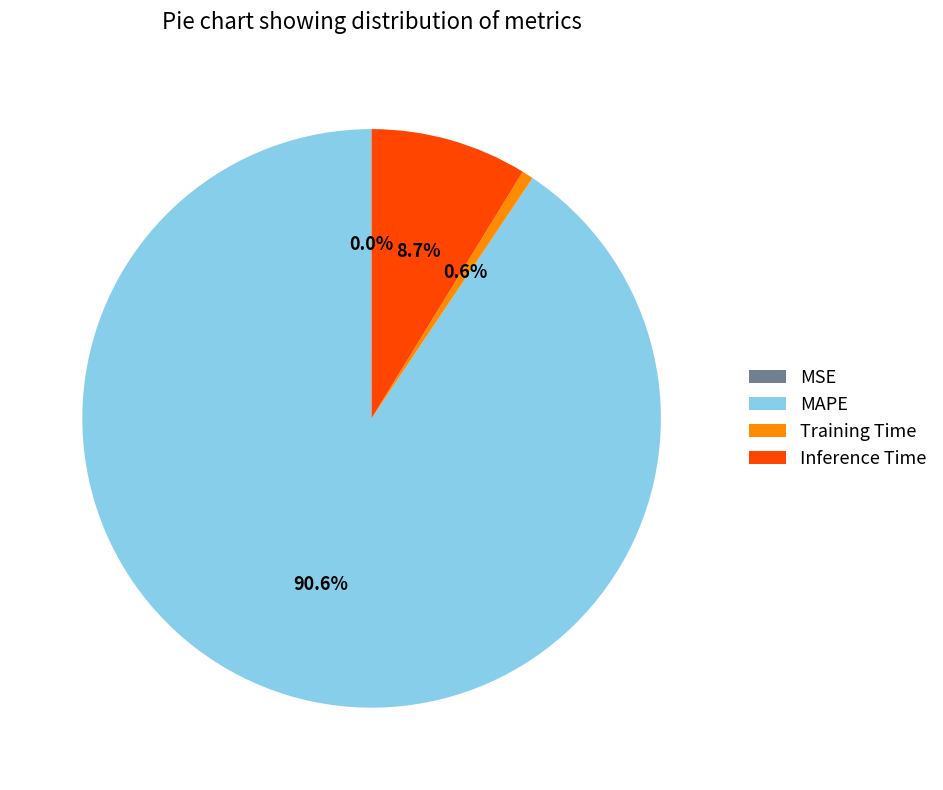

Is there a majority slice in this chart?

Yes